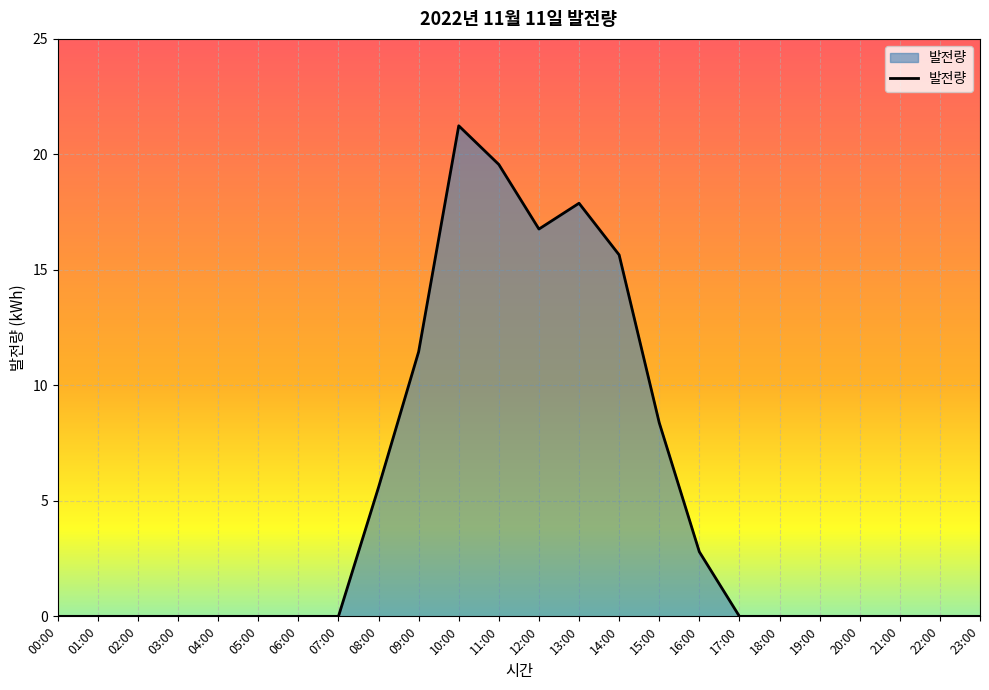

What is the difference between the values at 19:00 and 16:00?

2.8